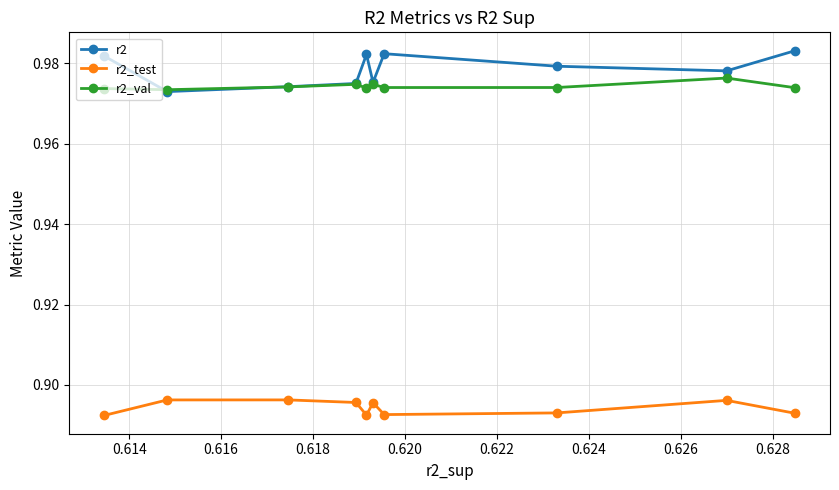

Which series has the widest spread of values?

r2